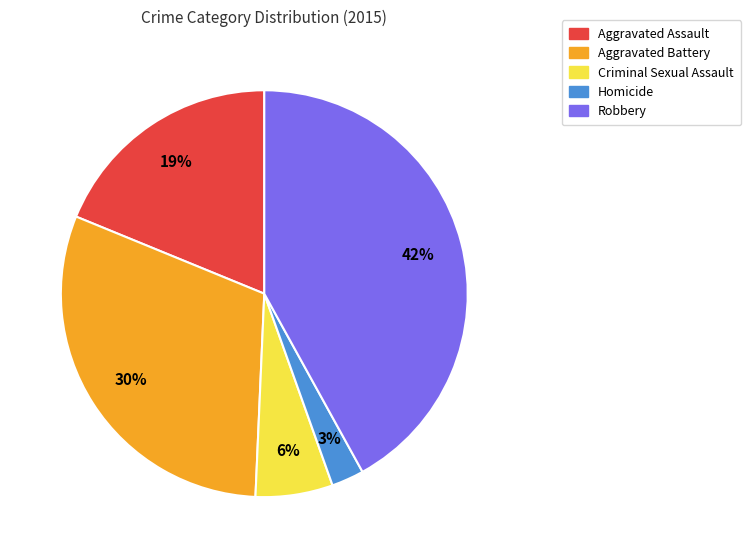

Between Homicide and Criminal Sexual Assault, which is larger?

Criminal Sexual Assault